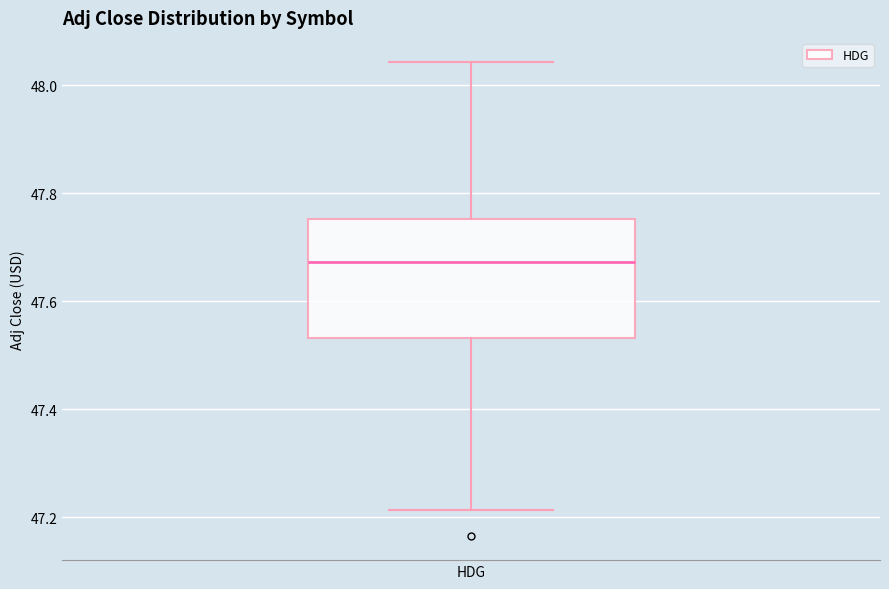

Transcribe this box plot: give where the median line is, the range the box spans, and where the two whiskers end, as read against the y-axis. The values are not printed on the chart, so give them approximately, as read against the axis.

median 47.68, box 47.54 to 47.76, whiskers 47.22 to 48.04